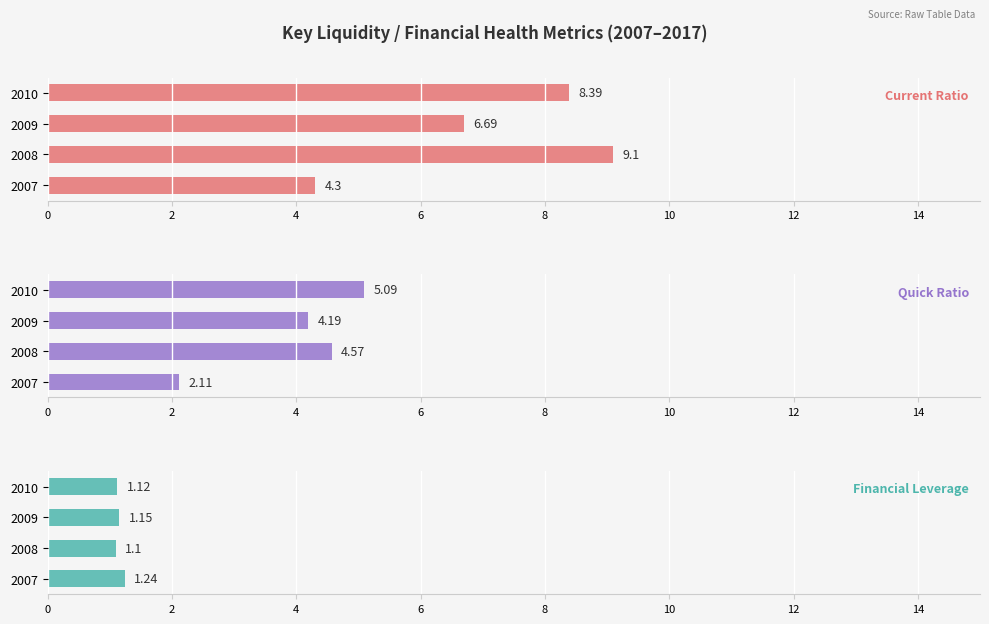

What is the difference between the Quick Ratio values at 2008 and 2007?

2.5